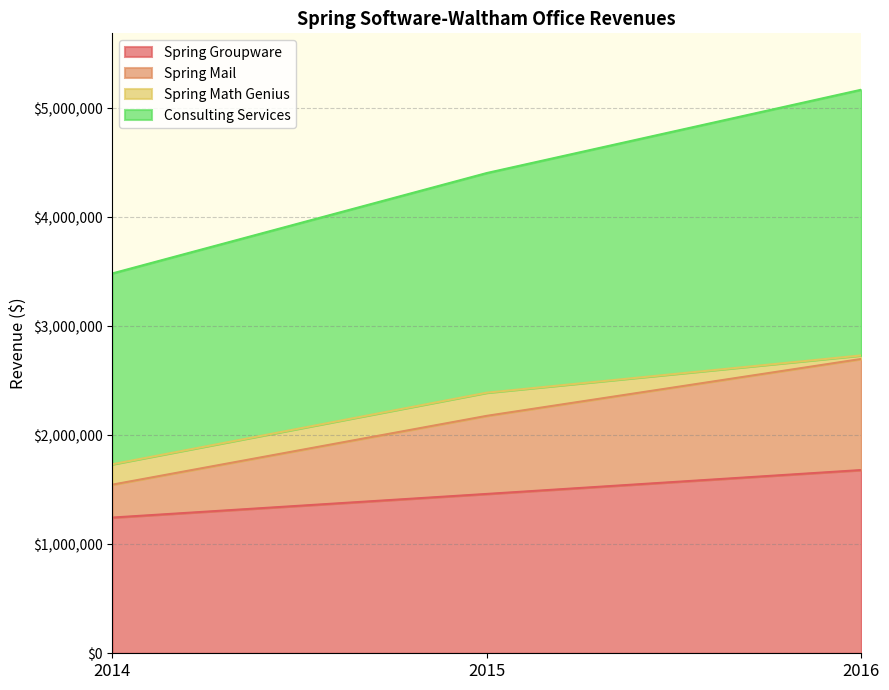

How many data points in Consulting Services are above 4405700?

1